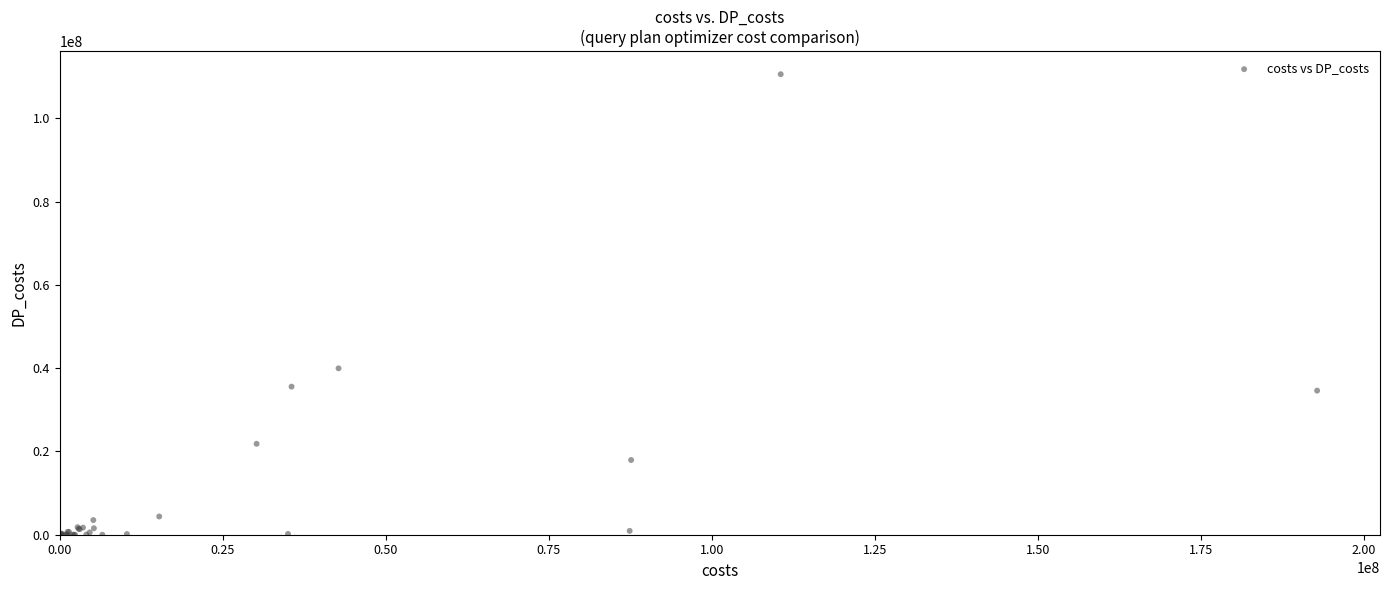

What Y value in the scatter plot is closest to 55287439?

39952182